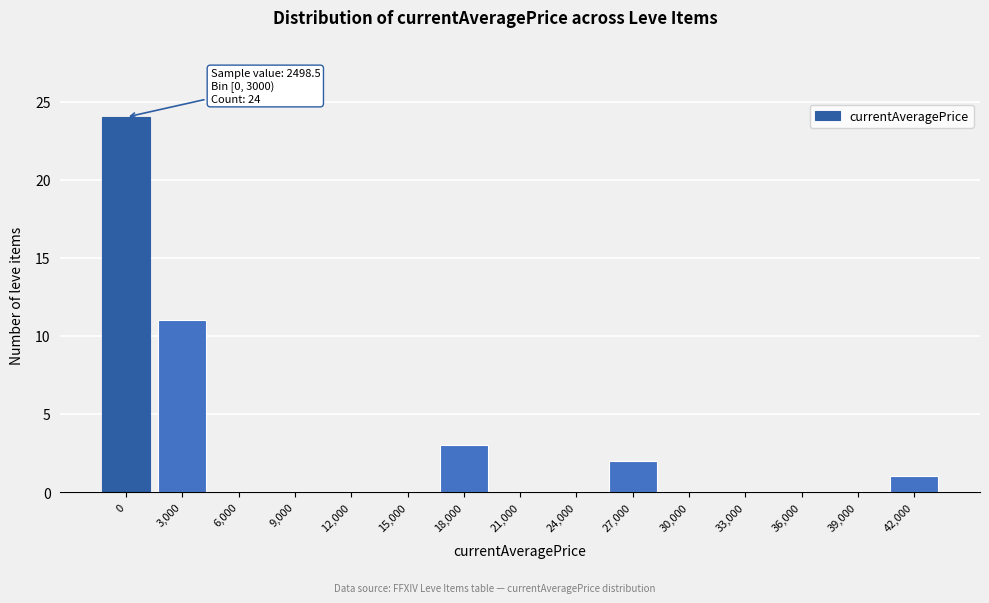

Reading right to left, extract all data points from this chart.

42,000=1	39,000=0	36,000=0	33,000=0	30,000=0	27,000=2	24,000=0	21,000=0	18,000=3	15,000=0	12,000=0	9,000=0	6,000=0	3,000=11	0=24